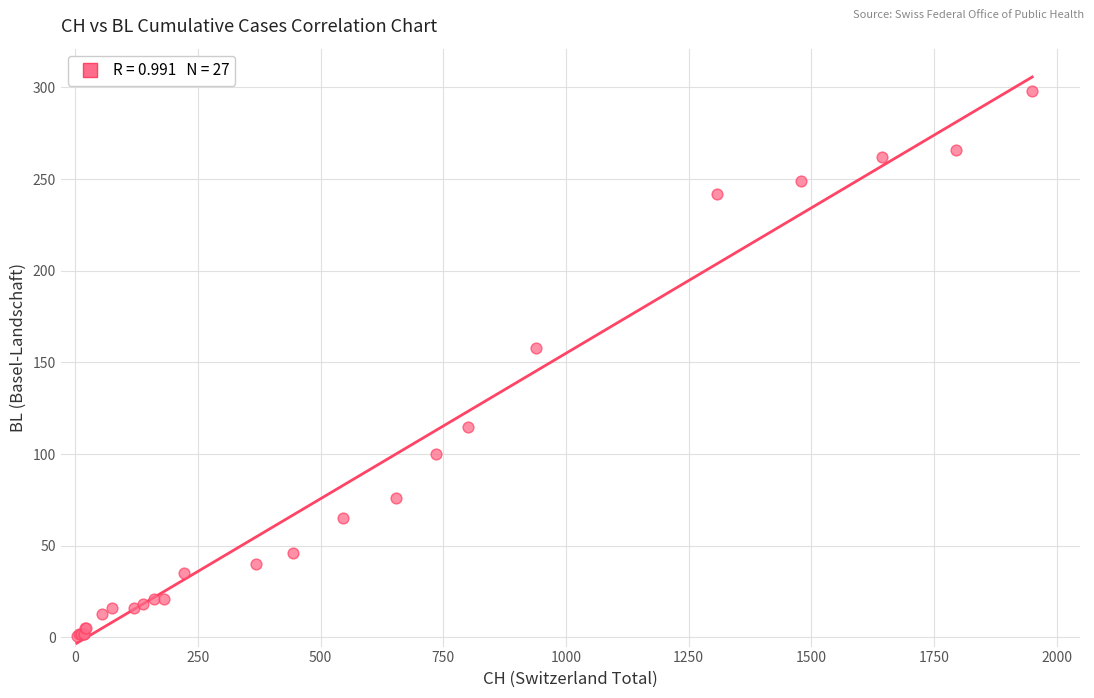

What Y value in the scatter plot is closest to 149?

158